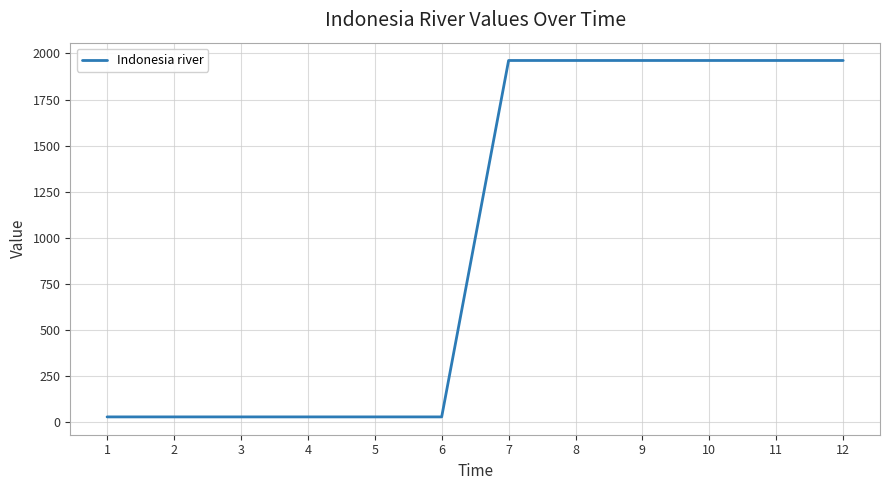

Reading right to left, extract all data points from this chart.

12=1962	11=1962	10=1962	9=1962	8=1962	7=1962	6=30	5=30	4=30	3=30	2=30	1=30